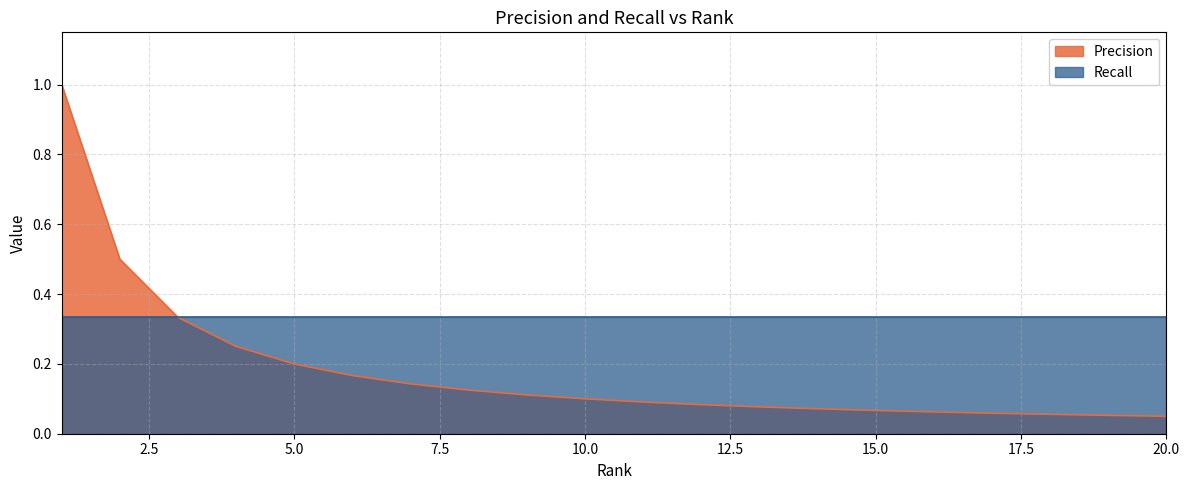

What is the change in value from 6 to 19?

-0.1